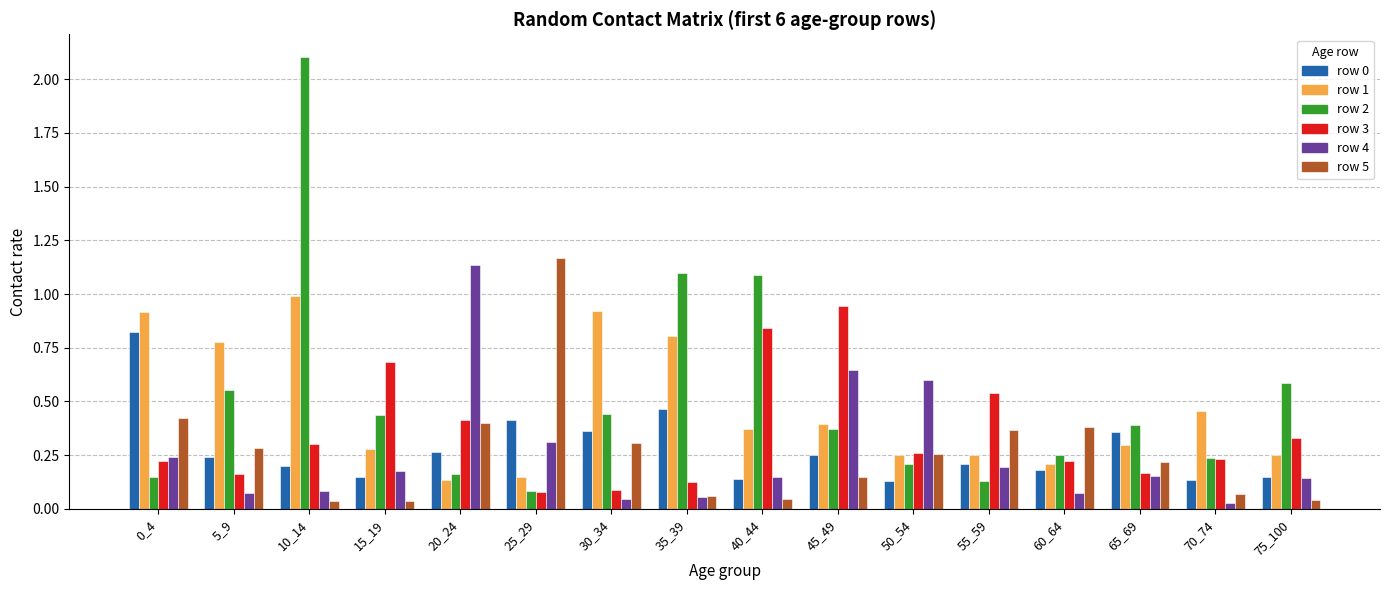

At which category is the sum across all series the highest?

10_14